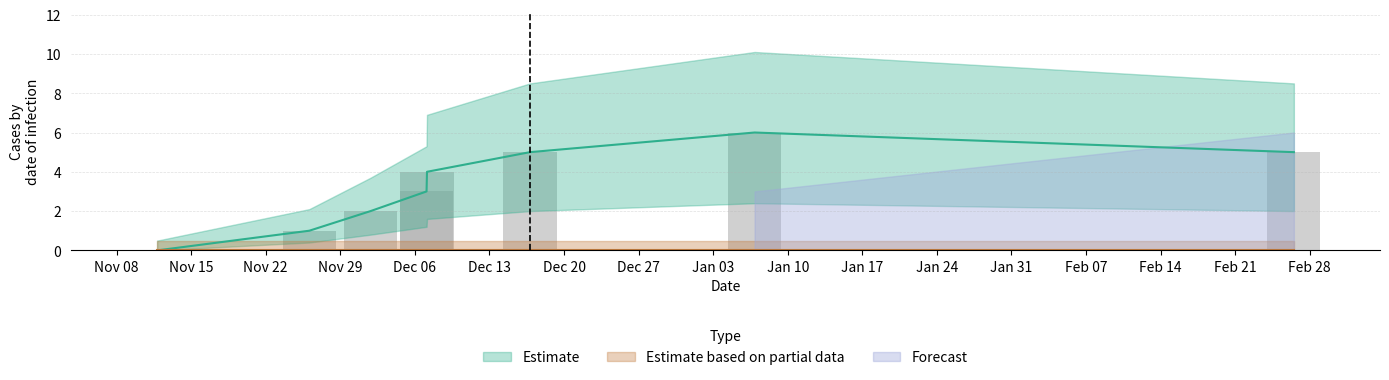

Is it true that the value at Dec 13 is 4?

True